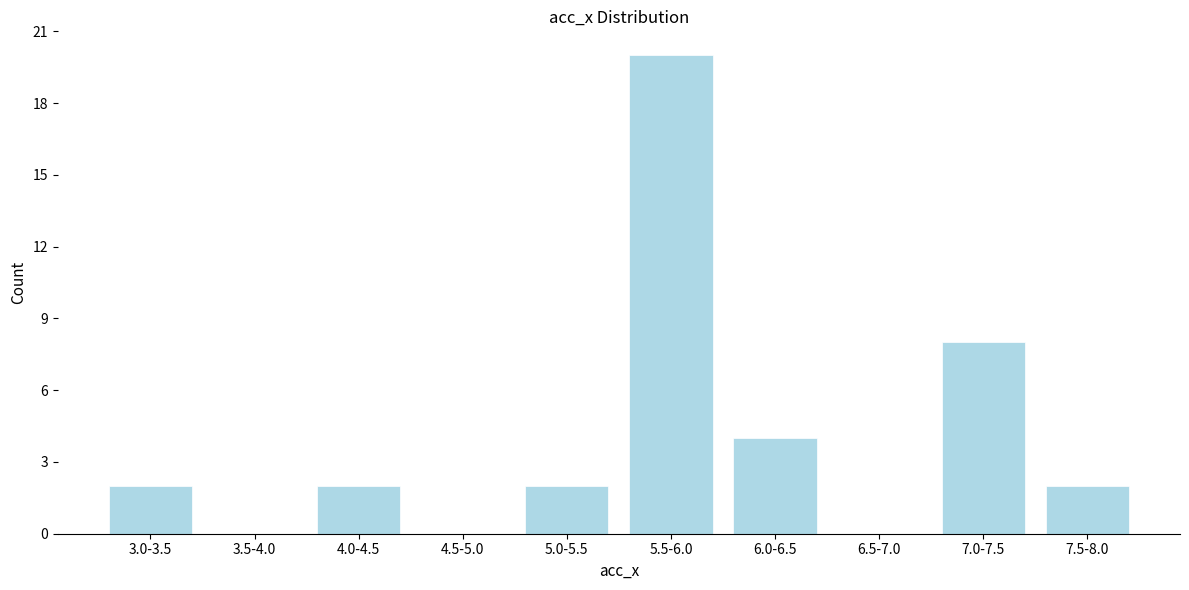

Reading right to left, what are all the values shown in this chart?

7.5-8.0=2	7.0-7.5=8	6.5-7.0=0	6.0-6.5=4	5.5-6.0=20	5.0-5.5=2	4.5-5.0=0	4.0-4.5=2	3.5-4.0=0	3.0-3.5=2